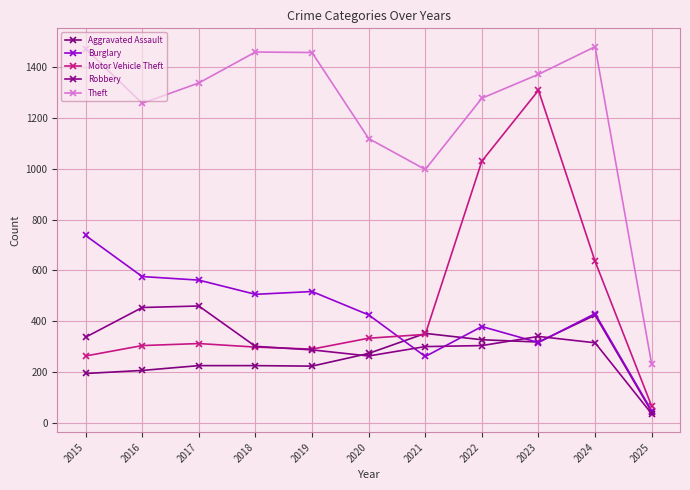

What is the value of the Aggravated Assault point at the 9th from the left?

318